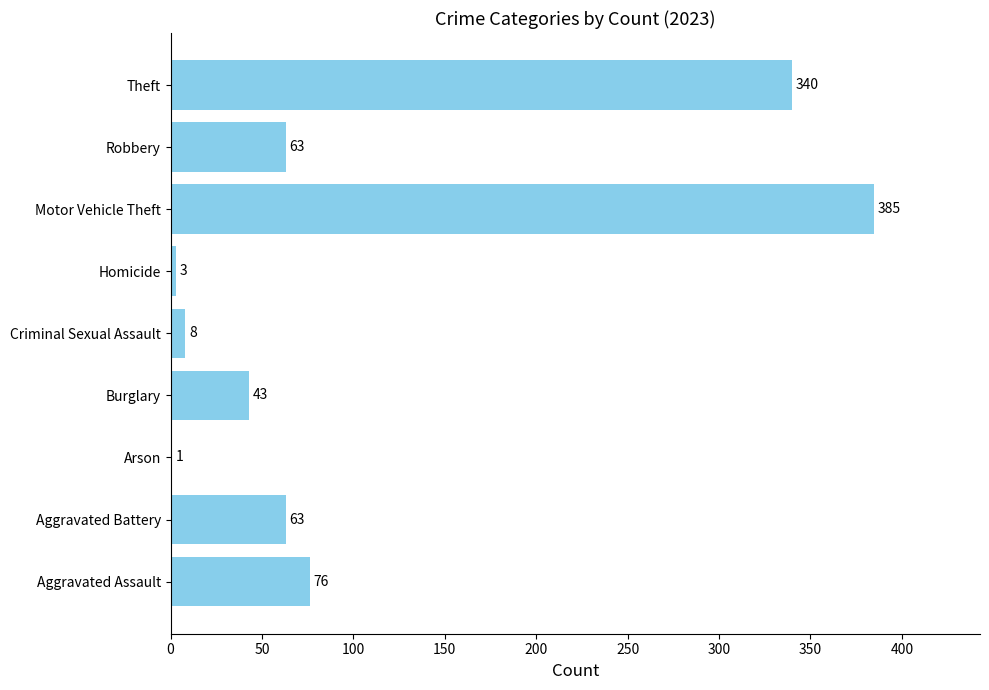

How many categories are shown in the chart?

9